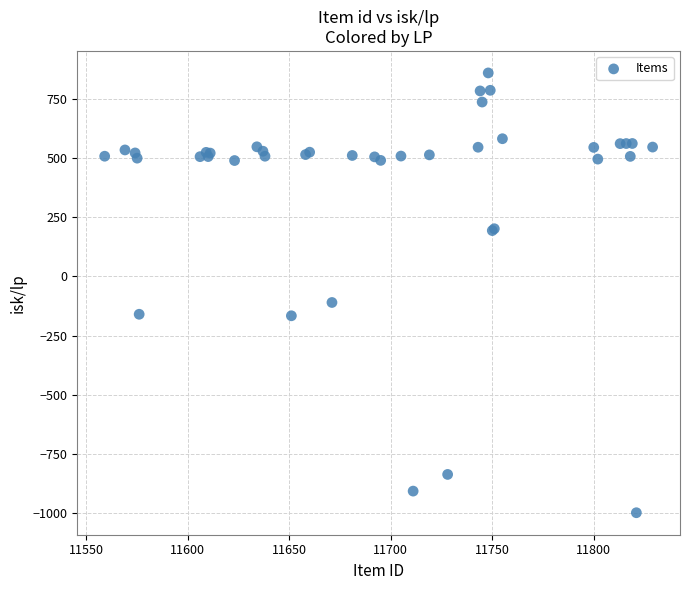

What Y value in the scatter plot is closest to -69?

-110.1